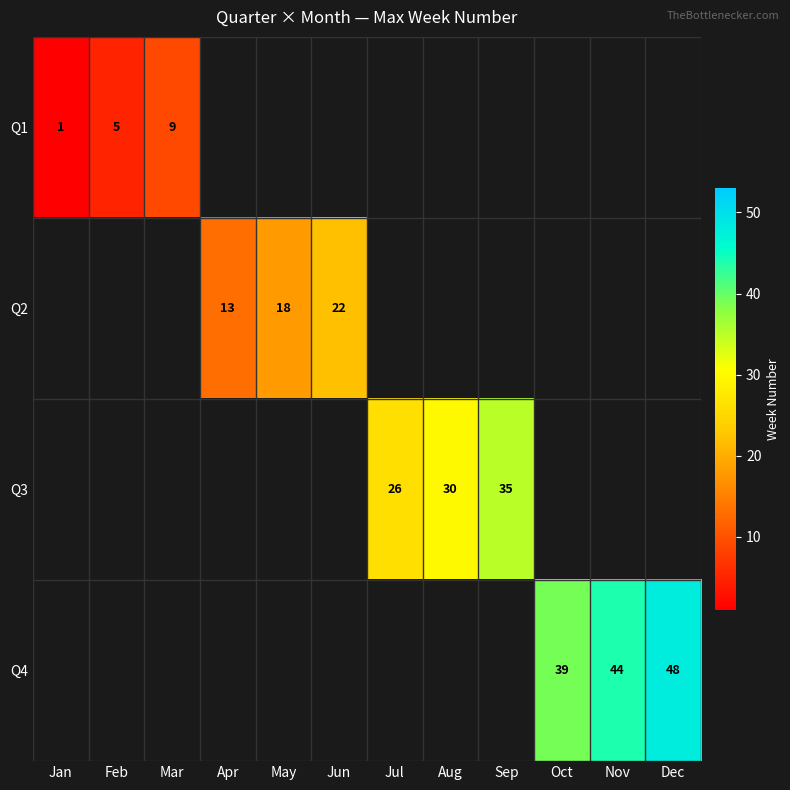

How many series are shown in this chart?

4